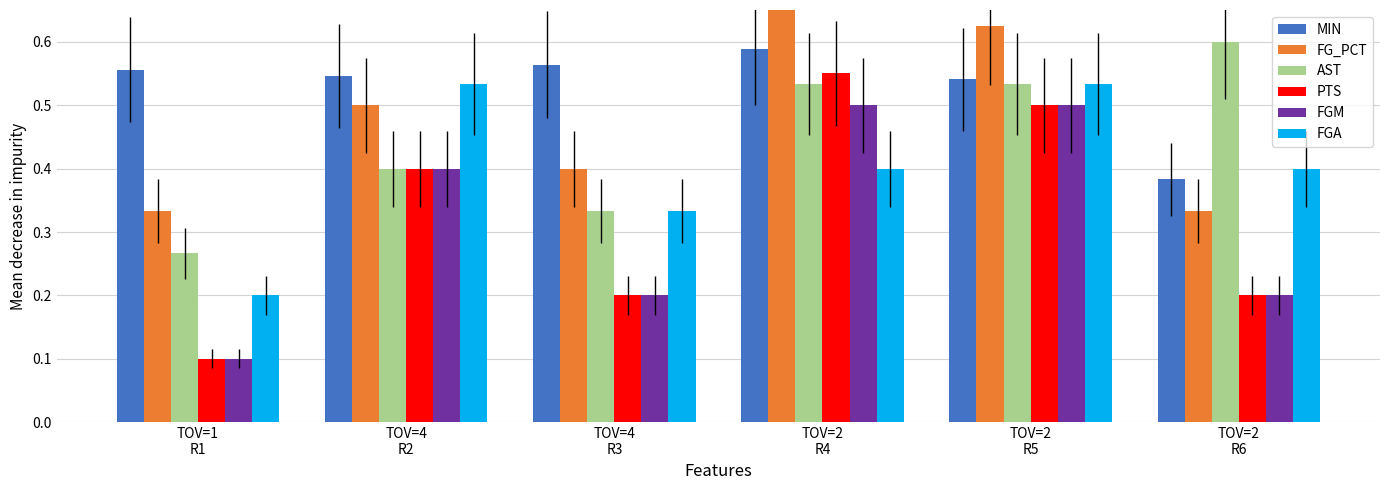

What is the average value of the FGA series?

0.4